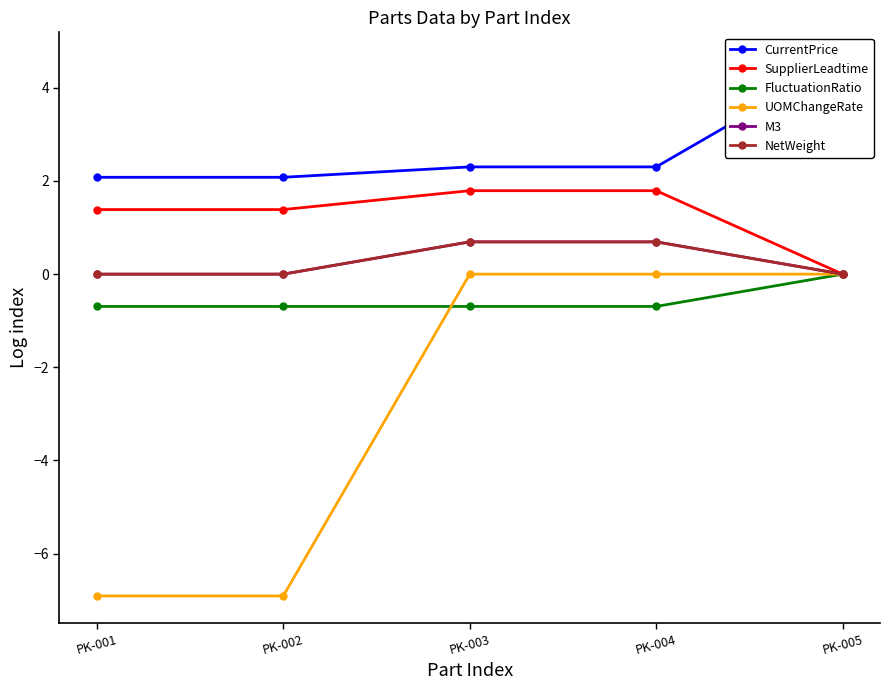

How many data points does each series have?

5